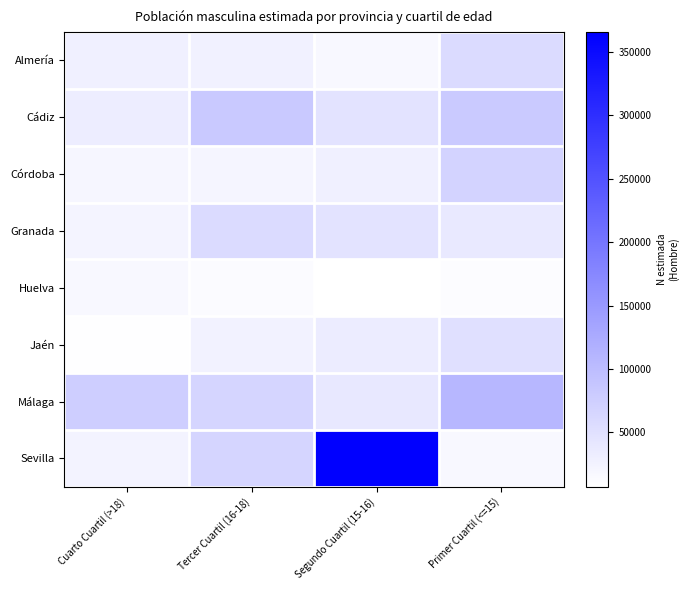

What is the total value across all series at Segundo Cuartil (15-16)?

587786.0